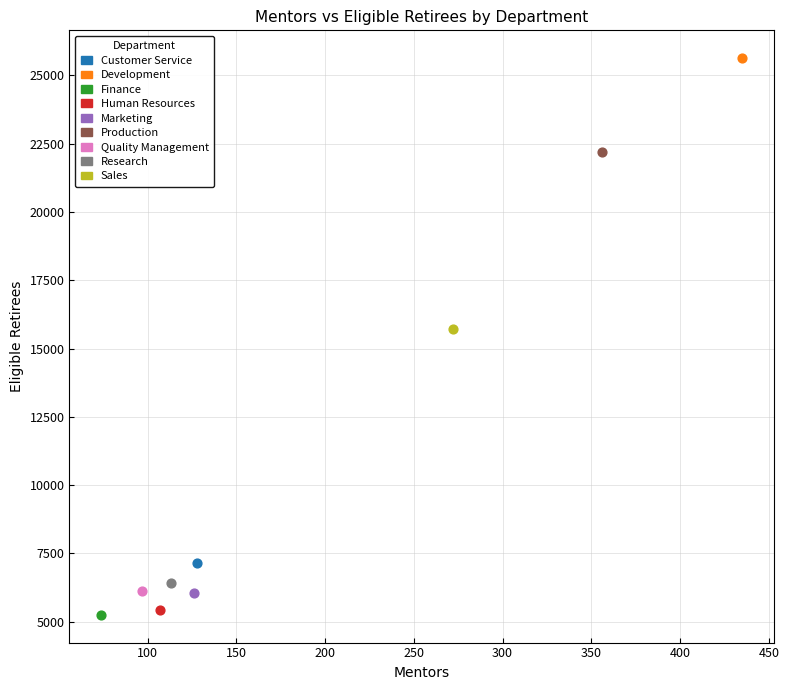

Which series reaches the minimum Y coordinate?

Finance